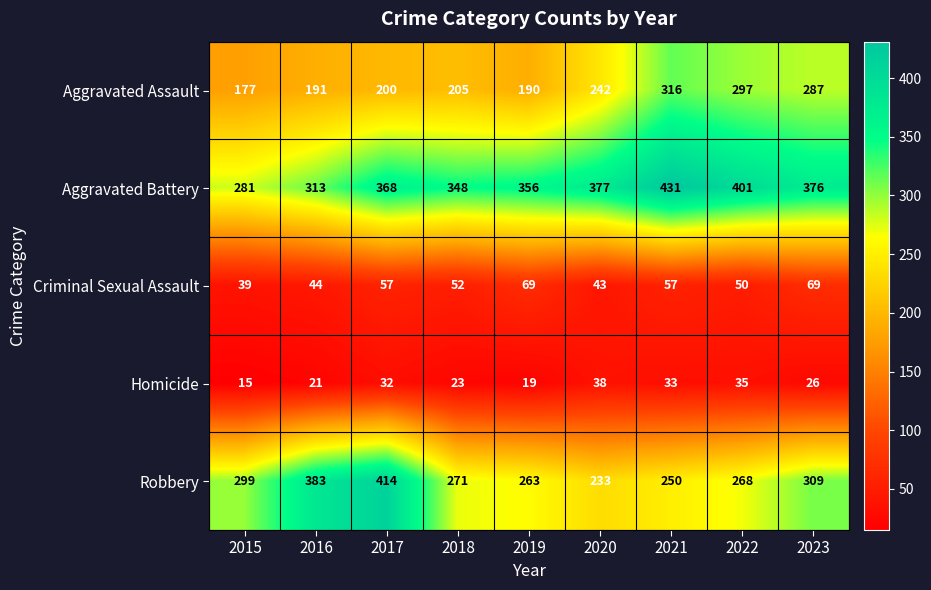

Where does the Robbery series first go above 271?

2015